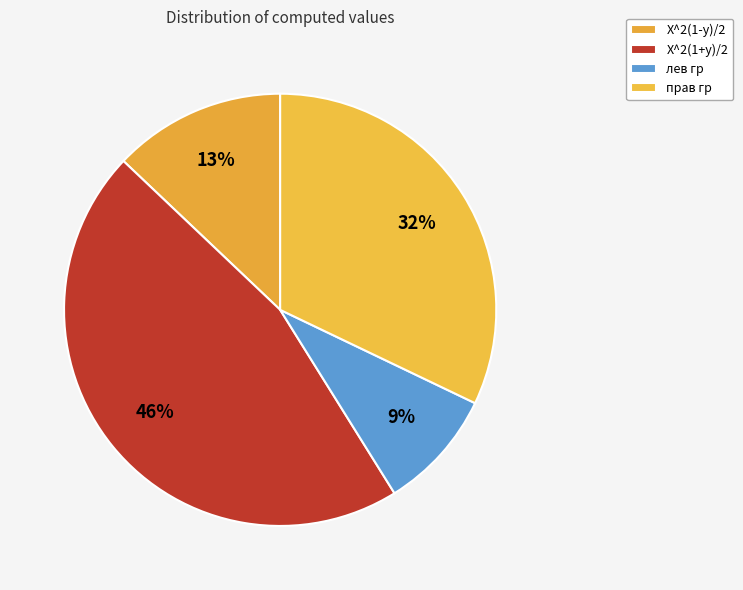

What is the smallest slice in the pie chart?

лев гр